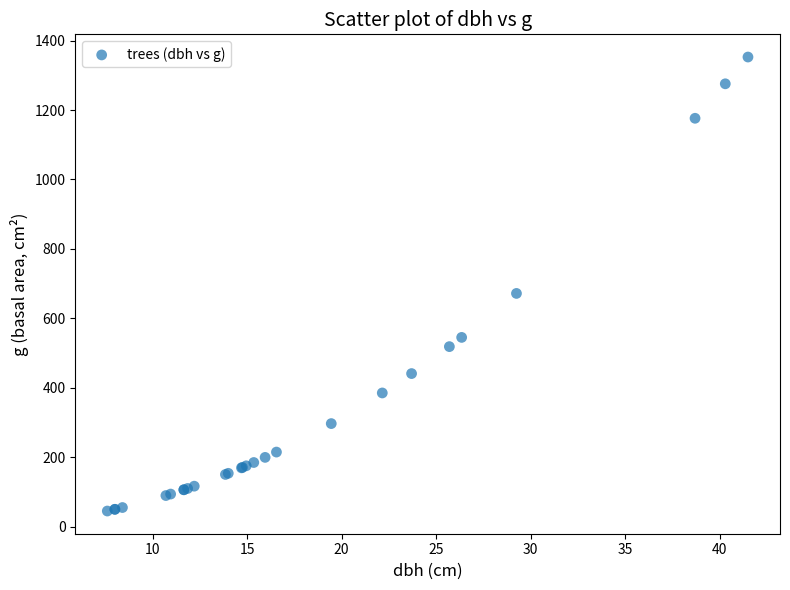

What Y value in the scatter plot is closest to 699?

672.0